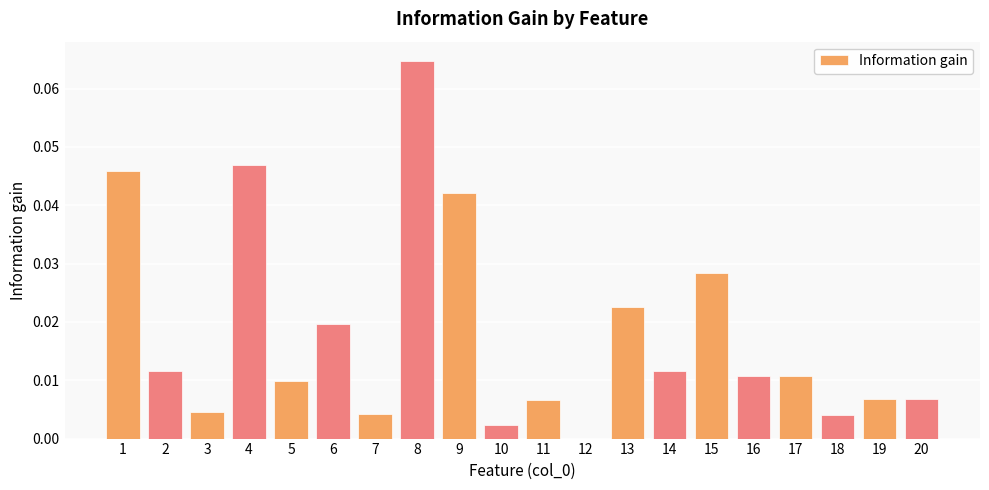

Is it true that the value at 16 is 0.0?

True